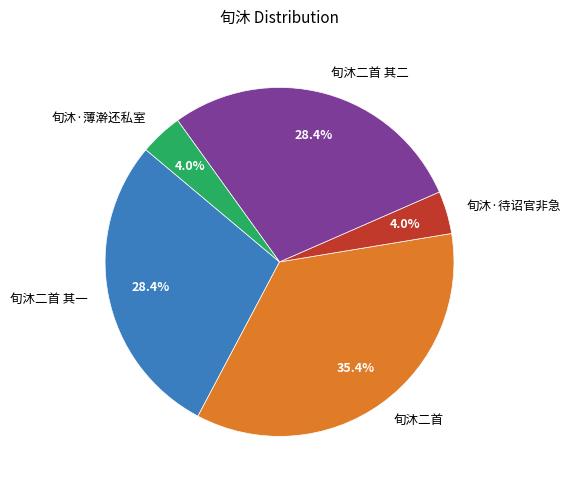

To the nearest percent, what is the difference between the 旬沐·薄澣还私室 and 旬沐二首 其二 slice percentages?

24%